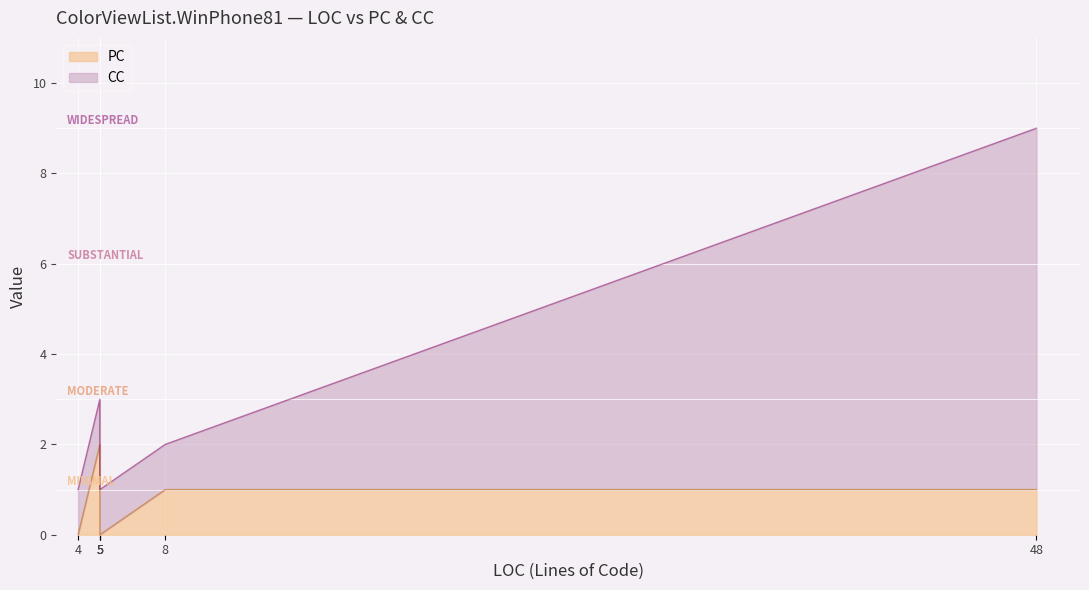

Rank the series by their maximum value, from highest to lowest.

CC, PC